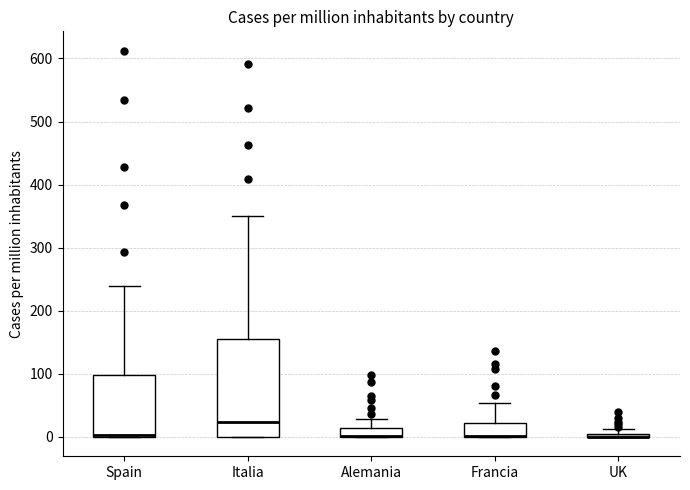

Where does the upper whisker of the box for Francia end on the y-axis? The values are not printed on the chart, so give them approximately, as read against the axis.

50